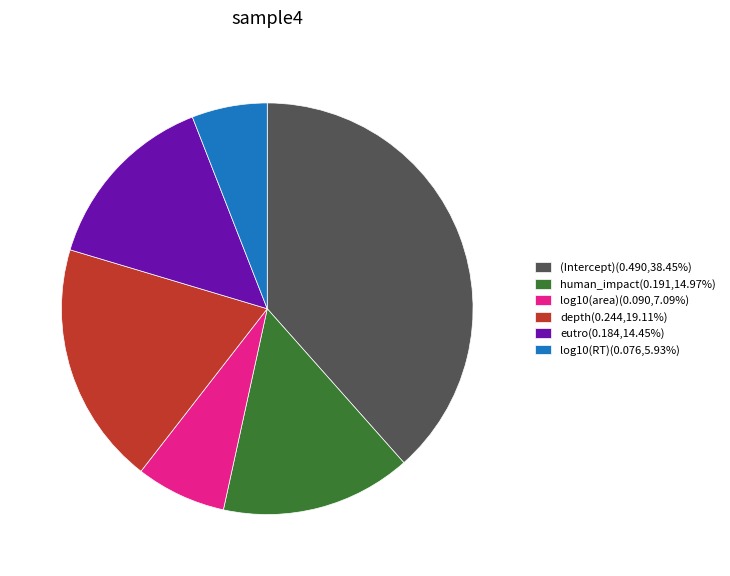

Is it true that log10(RT) is 6% of the pie?

True